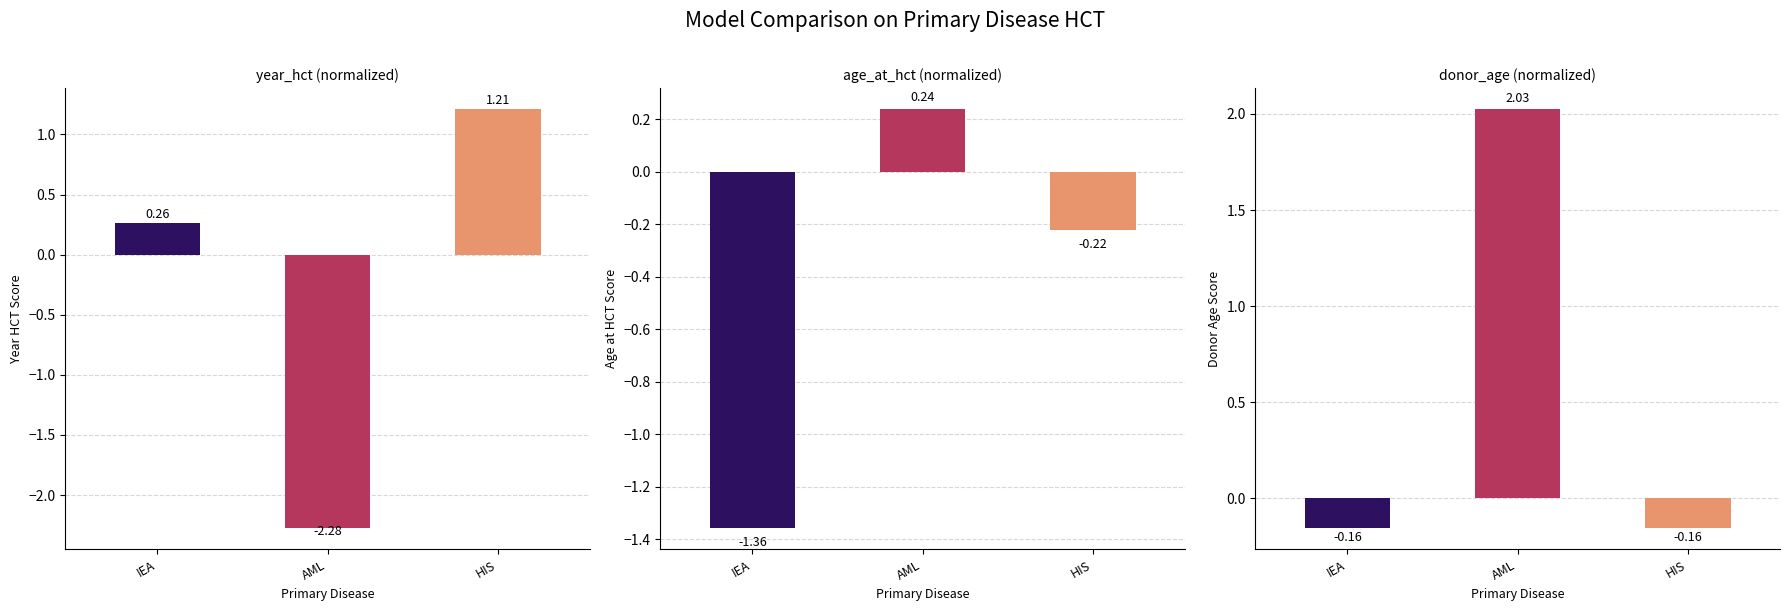

True or false: year_hct has a value of 0.3 at IEA.

True